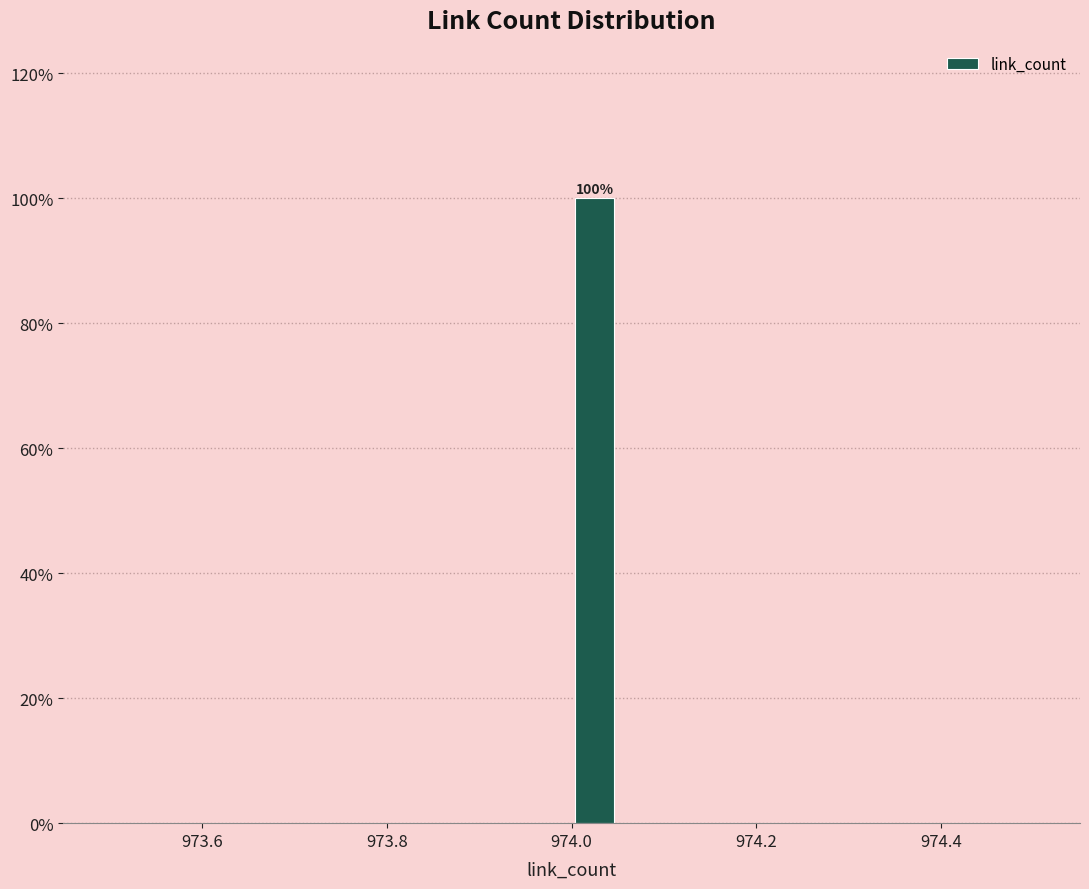

Read against the x-axis, roughly where is the centre of the tallest bar?

974.02